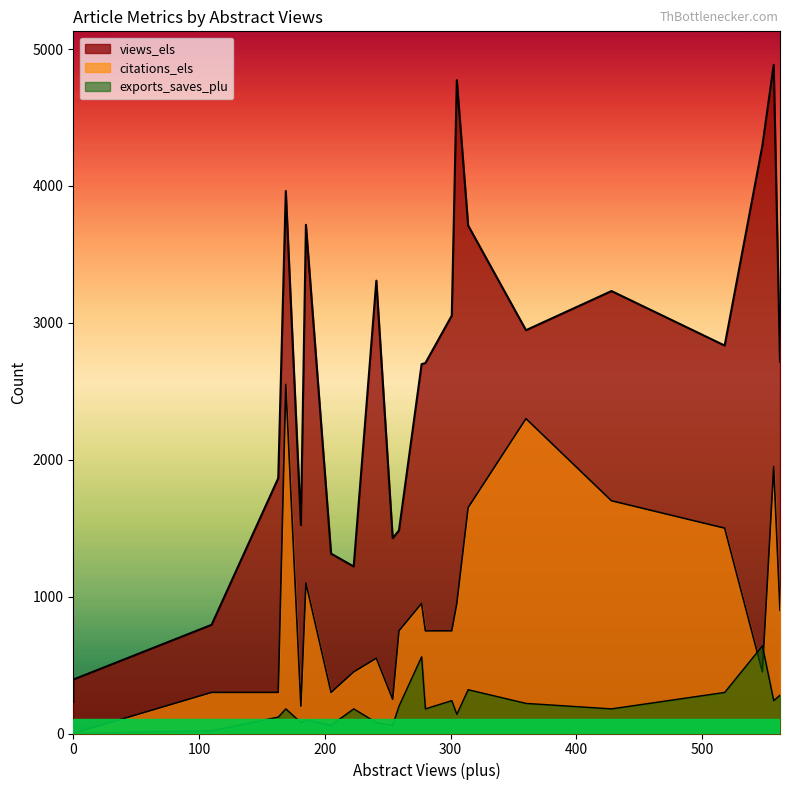

Which series ends up on top after the final intersection of exports_saves_plu and citations_els?

citations_els